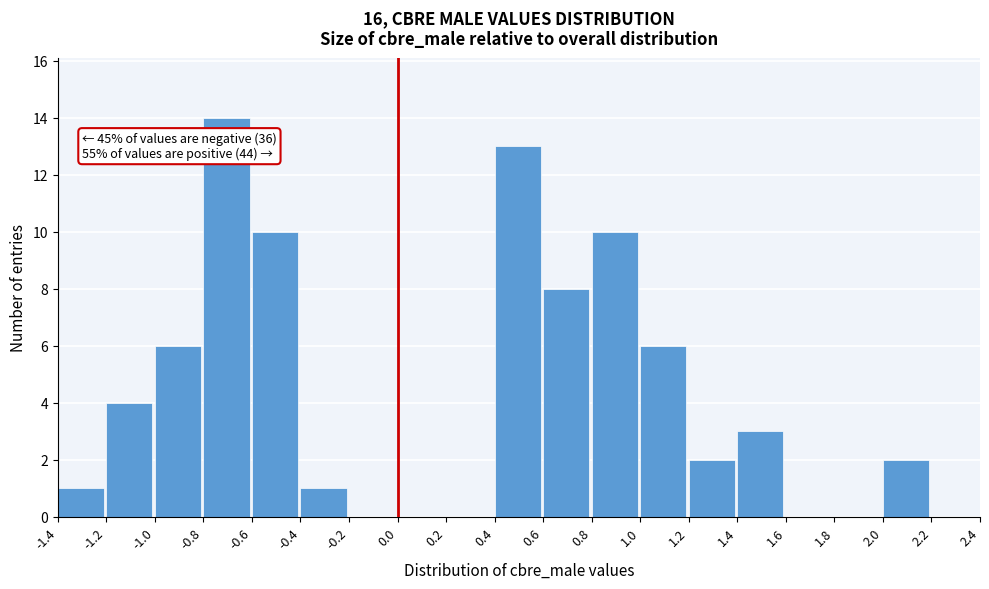

Over which range of the x-axis is the bar tallest?

-0.8 to -0.6